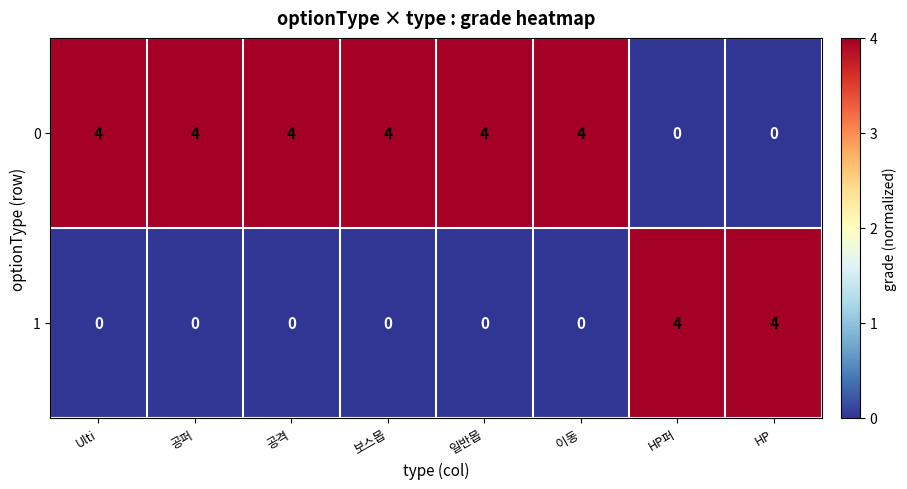

Rank the series by their average value, from lowest to highest.

1, 0